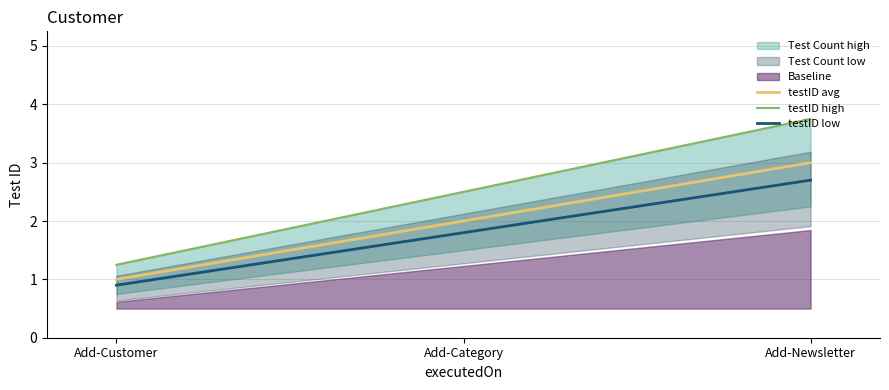

What is the spread (max minus min) of values at Add-Category?

0.7